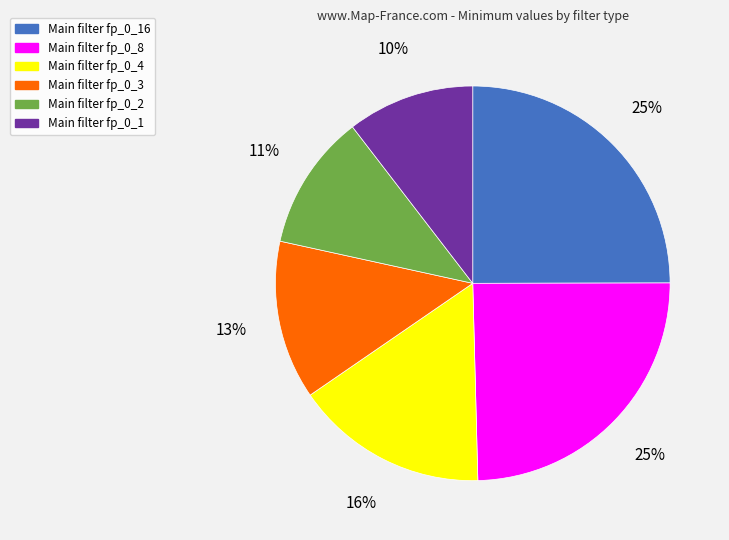

Count the number of slices in the pie.

6